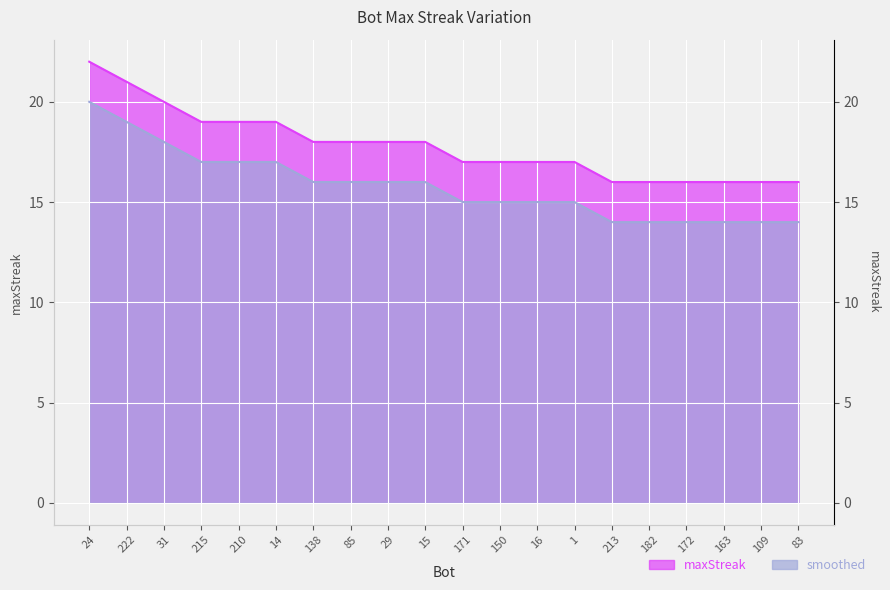

Reading right to left, extract all data points from this chart.

83=16	109=16	163=16	172=16	182=16	213=16	1=17	16=17	150=17	171=17	15=18	29=18	85=18	138=18	14=19	210=19	215=19	31=20	222=21	24=22